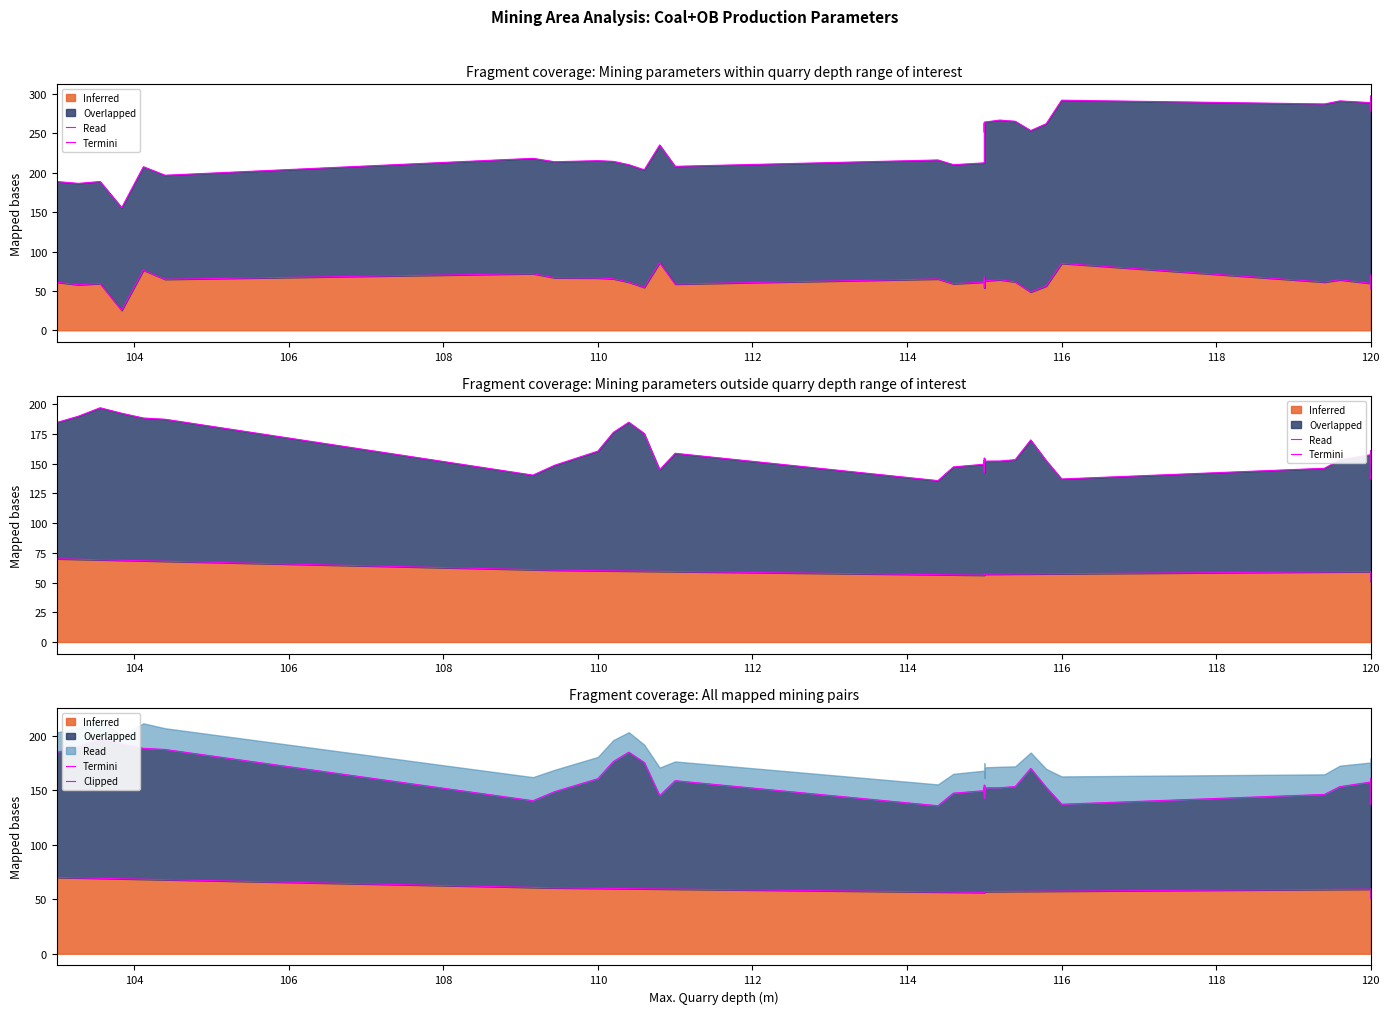

What is the label of the 31st point from the right?

120